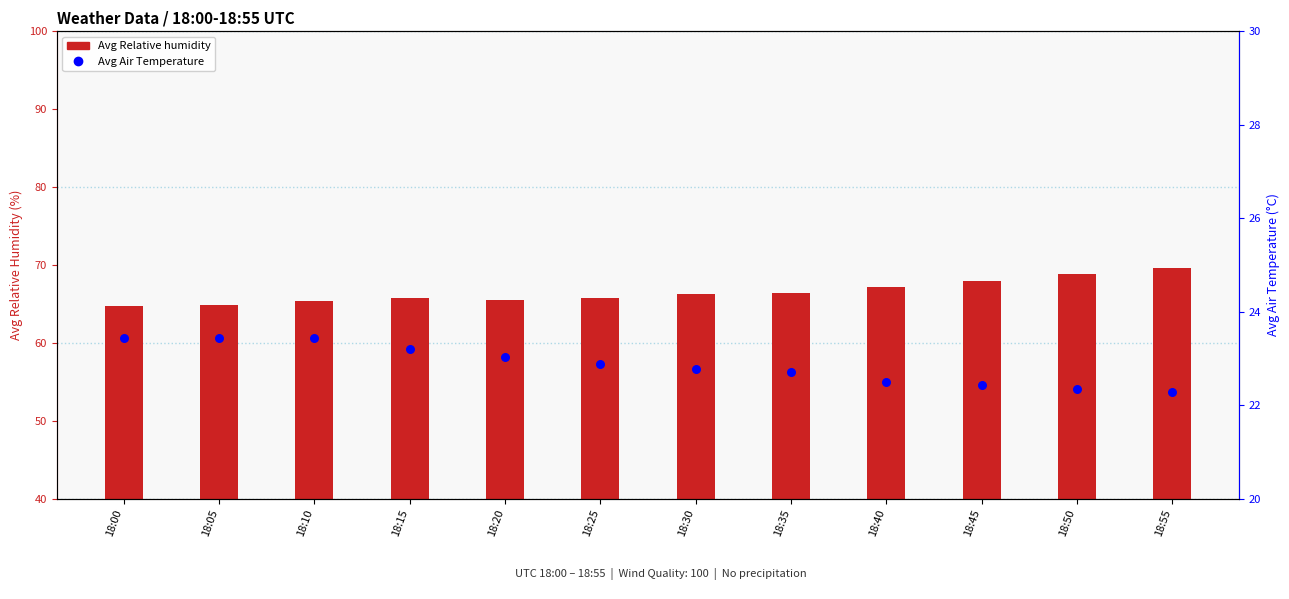

Which series has the largest total across all categories?

Avg Relative humidity